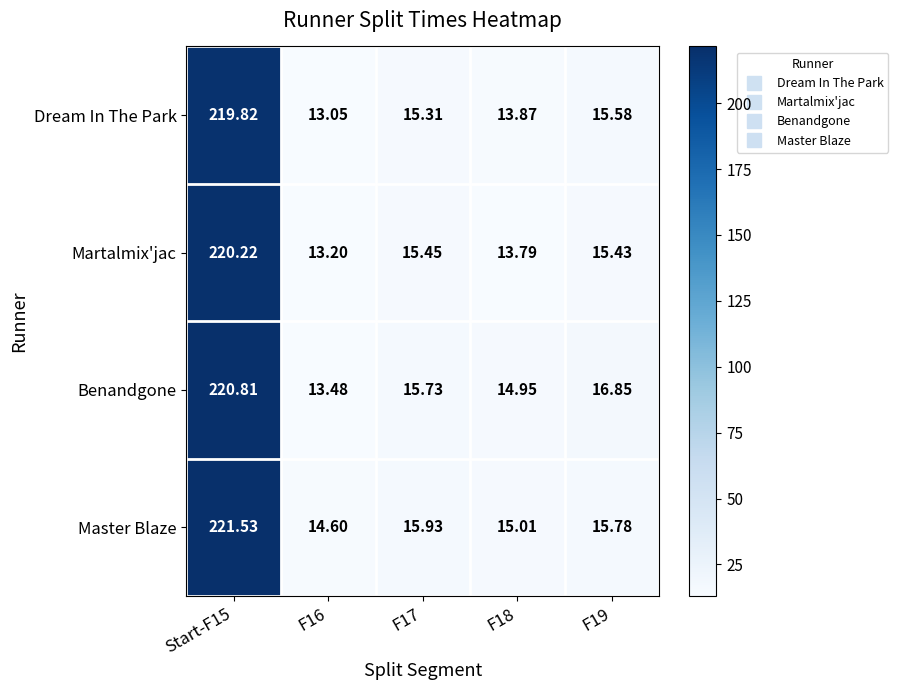

At F18, list the series in order from smallest to largest.

Martalmix'jac, Dream In The Park, Benandgone, Master Blaze